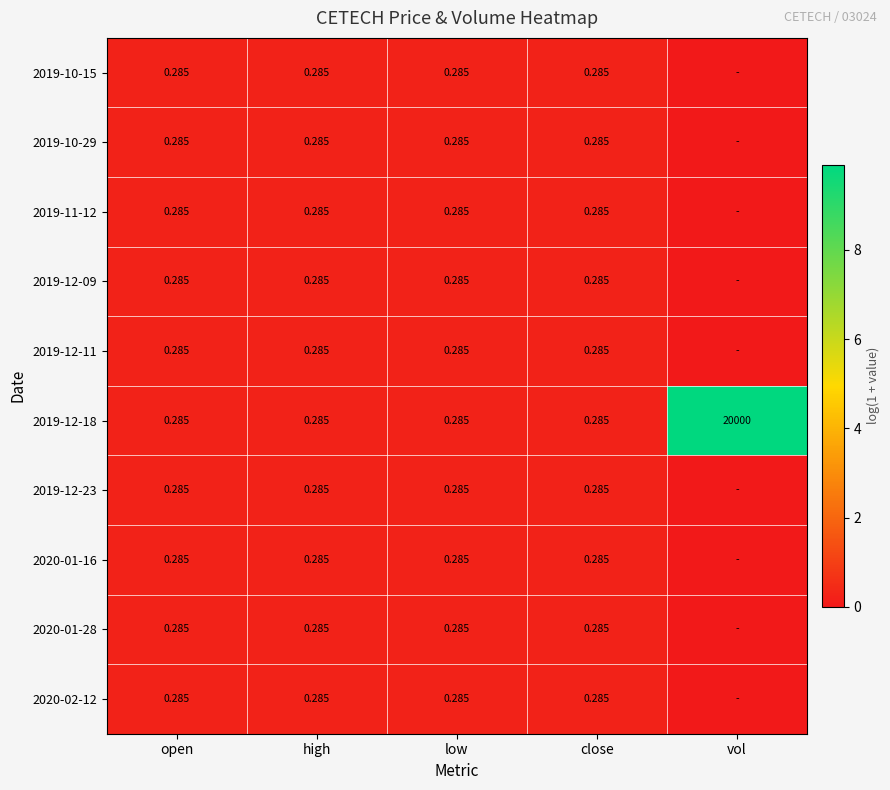

Rank the series by their maximum value, from lowest to highest.

2019-10-15, 2019-10-29, 2019-11-12, 2019-12-09, 2019-12-11, 2019-12-23, 2020-01-16, 2020-01-28, 2020-02-12, 2019-12-18